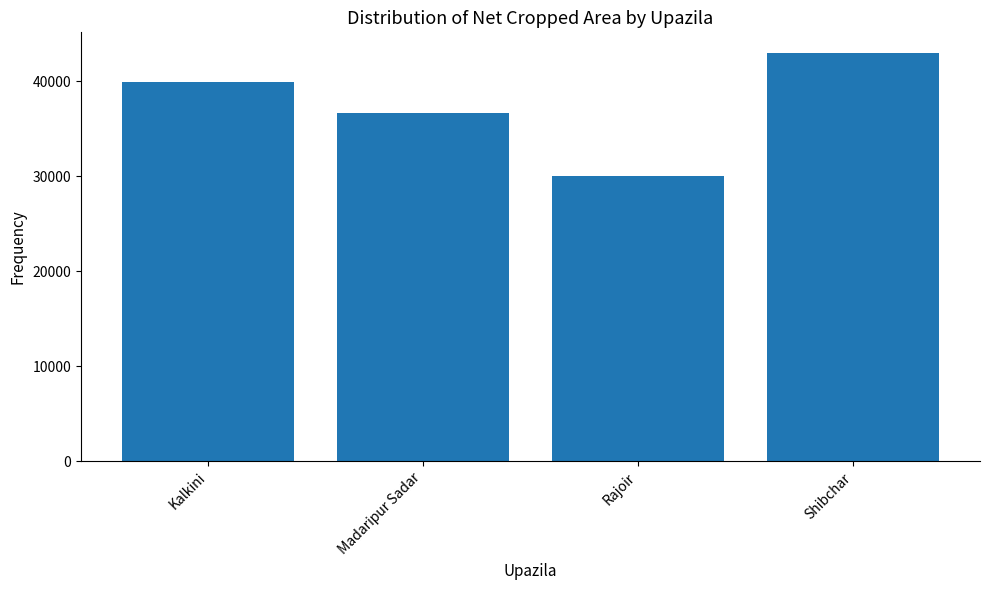

Rank the categories by value from highest to lowest.

Shibchar, Kalkini, Madaripur Sadar, Rajoir